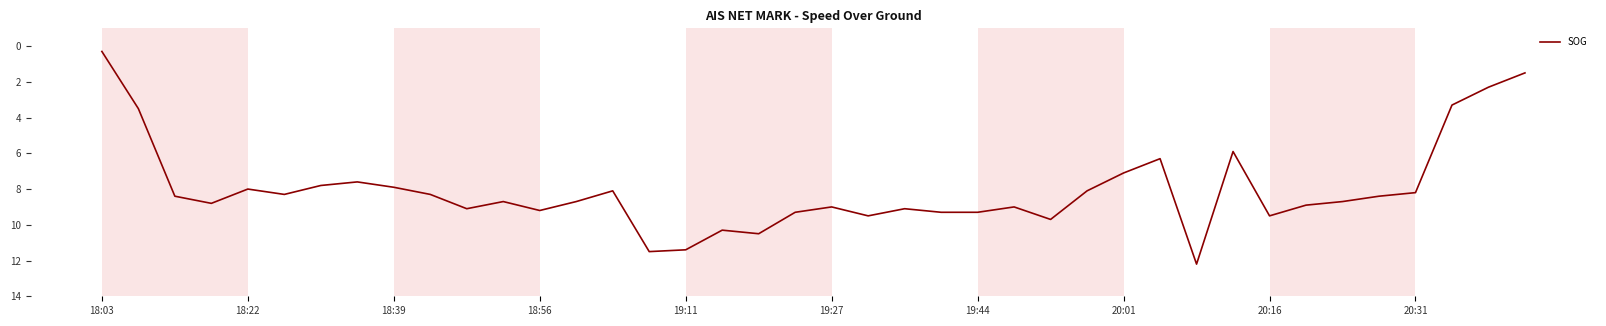

What is the maximum value shown in the chart?

12.2